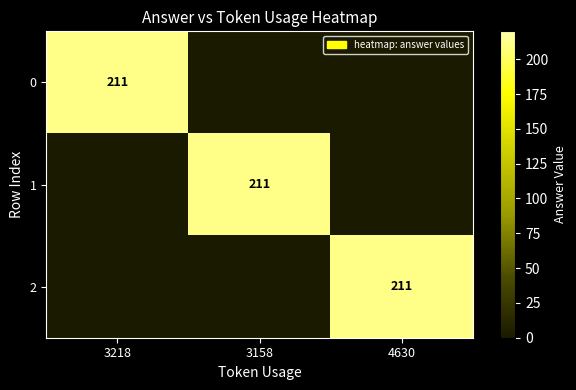

True or false: 2 has a value of 306 at 4630.

False